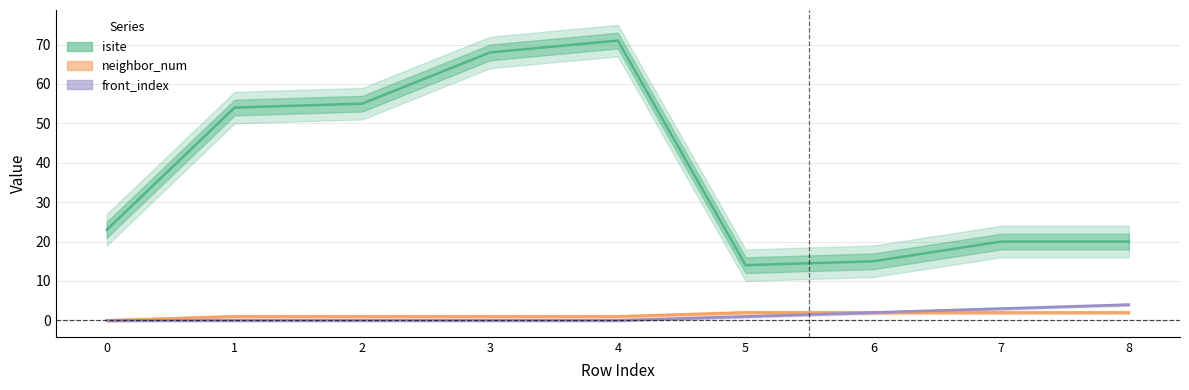

Count the front_index values in the range 0 to 2.

7